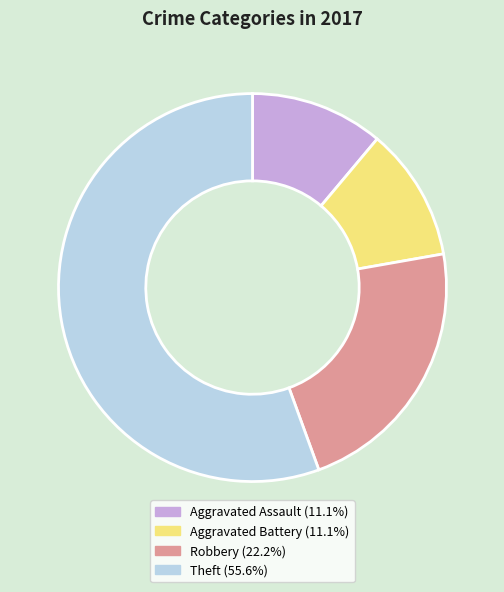

Is there a majority slice in this chart?

Yes